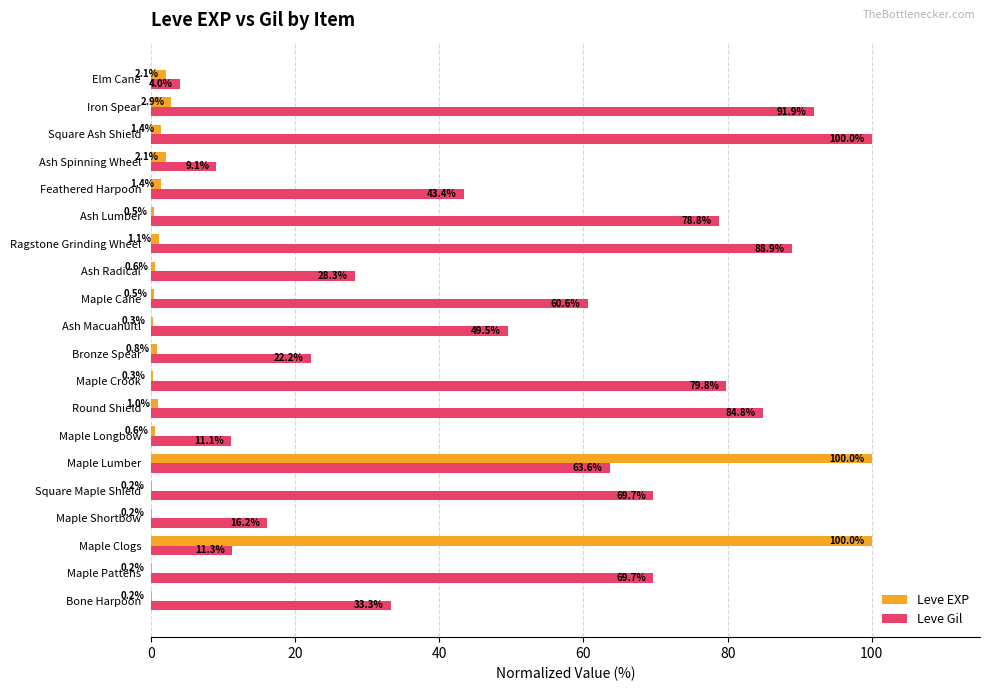

Between Maple Lumber and Square Ash Shield, which series saw the biggest shift?

Leve EXP